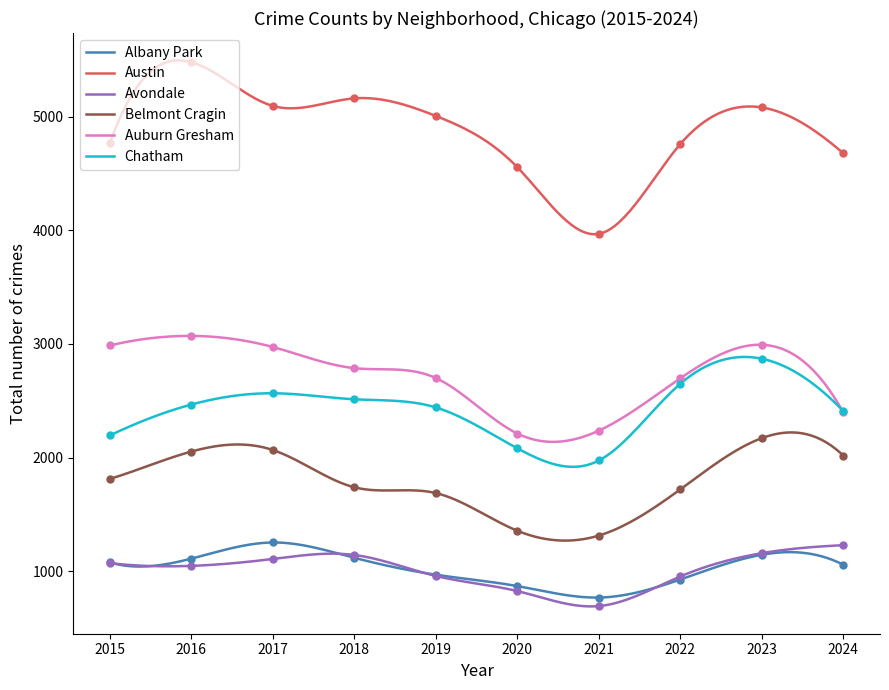

At which category is the sum across all series the highest?

2023